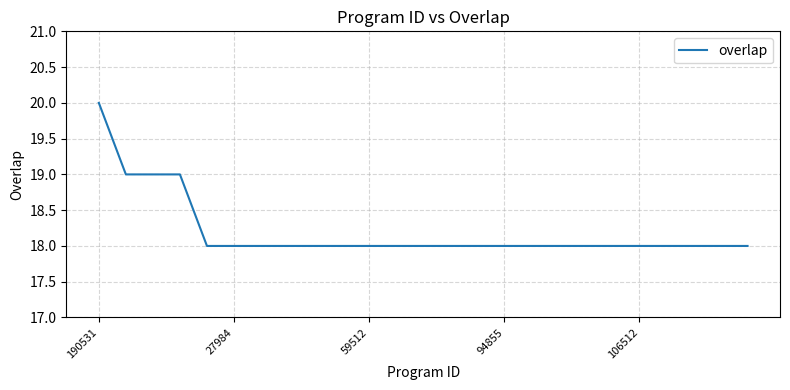

What is the smallest value displayed?

18